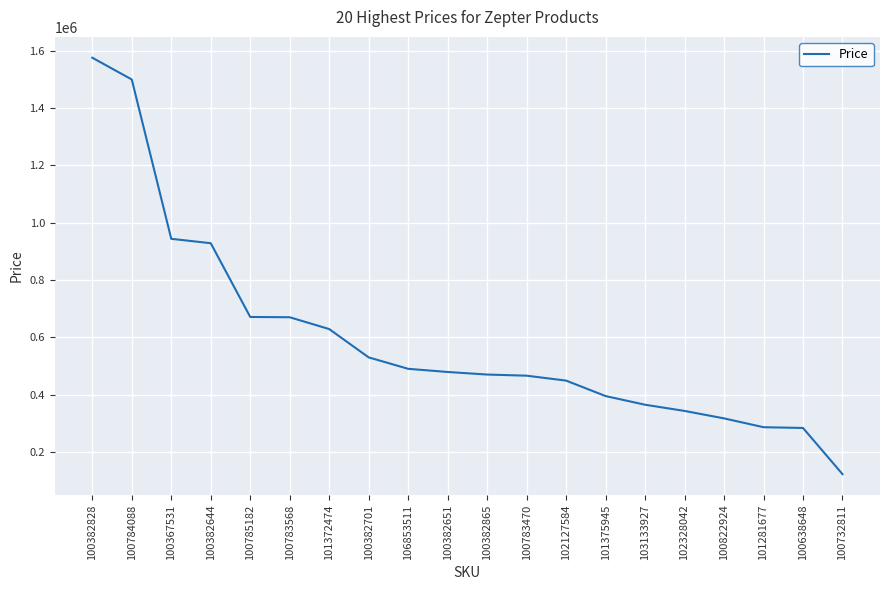

Which label corresponds to the smallest value in the chart?

100732811